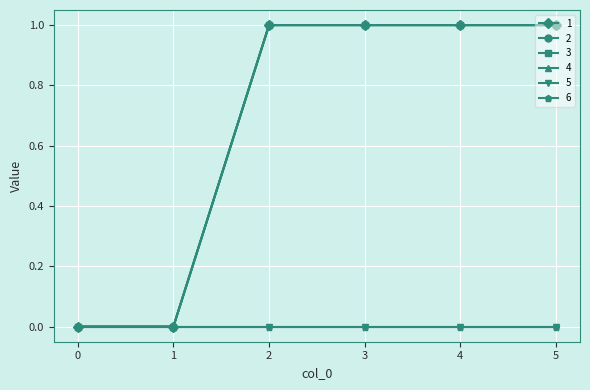

Is this an area chart (filled region under the line)?

No